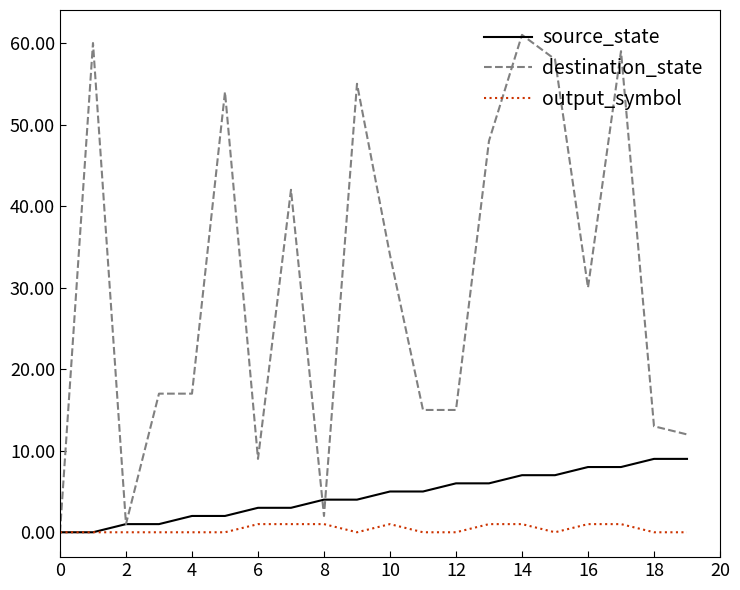

Which series has the largest total across all categories?

destination_state